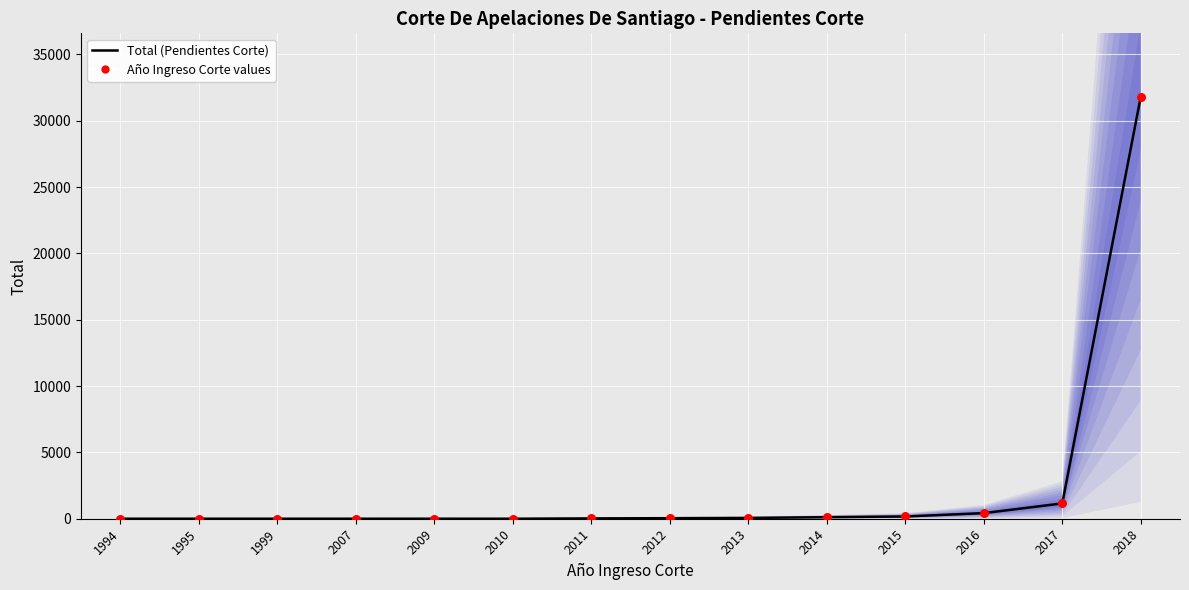

Is the value of Total (Pendientes Corte) at 2012 greater than the value of Año Ingreso Corte values at 2014?

No